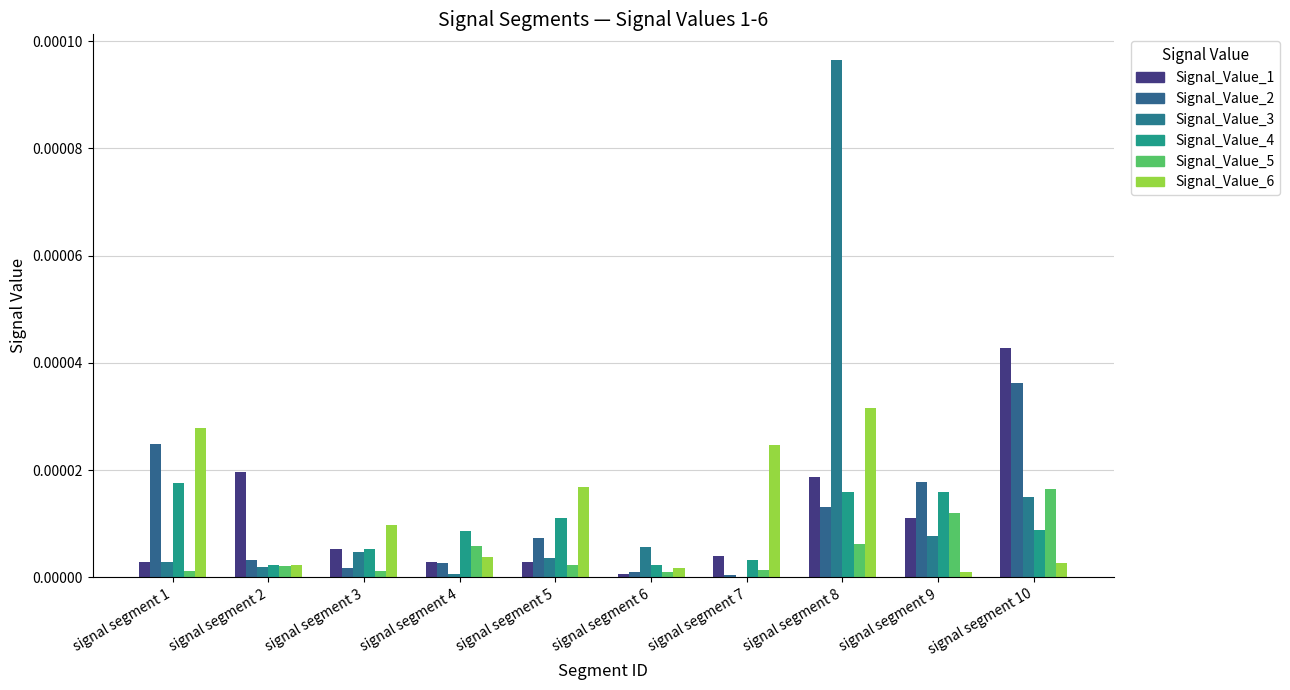

What are all the series names shown in the legend?

Signal_Value_1, Signal_Value_2, Signal_Value_3, Signal_Value_4, Signal_Value_5, Signal_Value_6